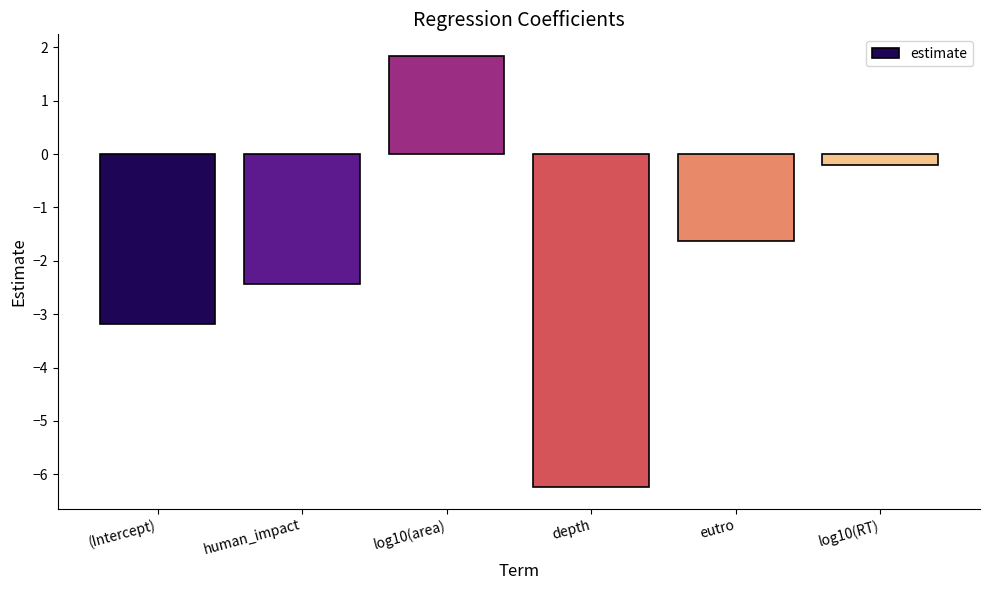

Is it true that the value at log10(area) is 1.8?

True